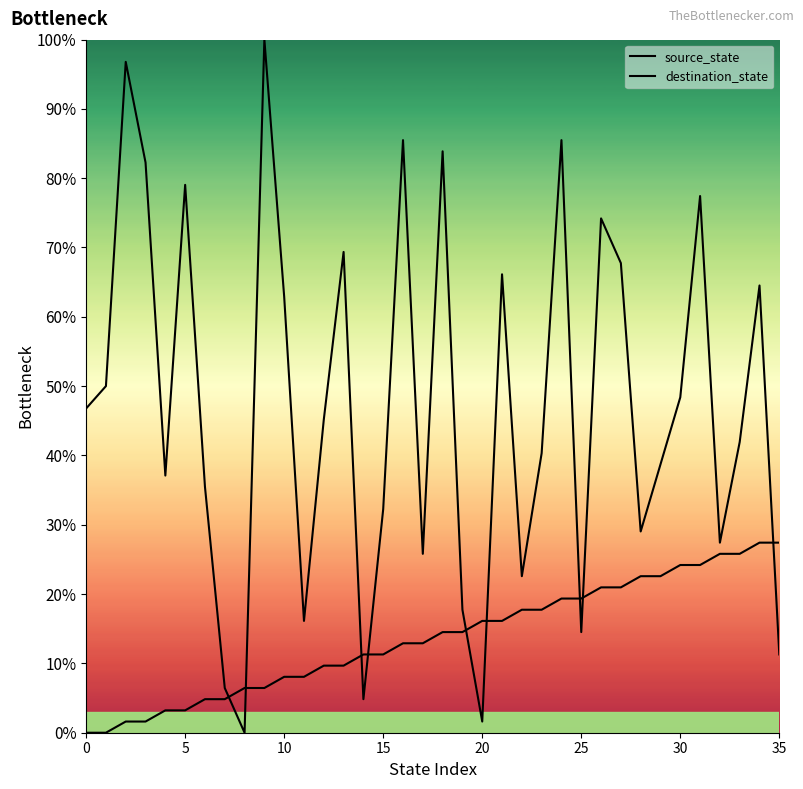

At which category is the sum across all series the highest?

9